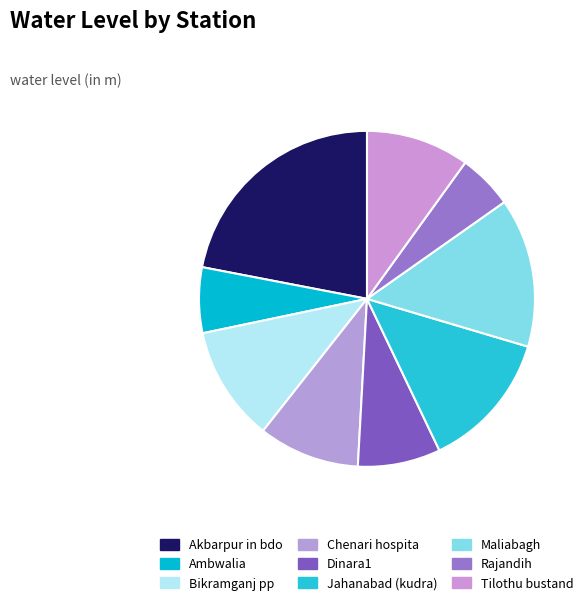

Rank the categories by value from lowest to highest.

Rajandih, Ambwalia, Dinara1, Chenari hospita, Tilothu bustand, Bikramganj pp, Jahanabad (kudra), Maliabagh, Akbarpur in bdo